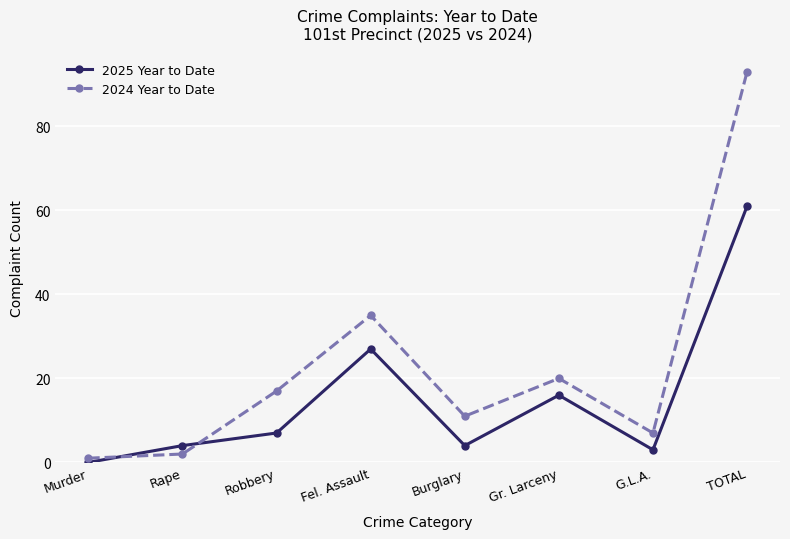

What is the average value of the 2025 Year to Date series?

15